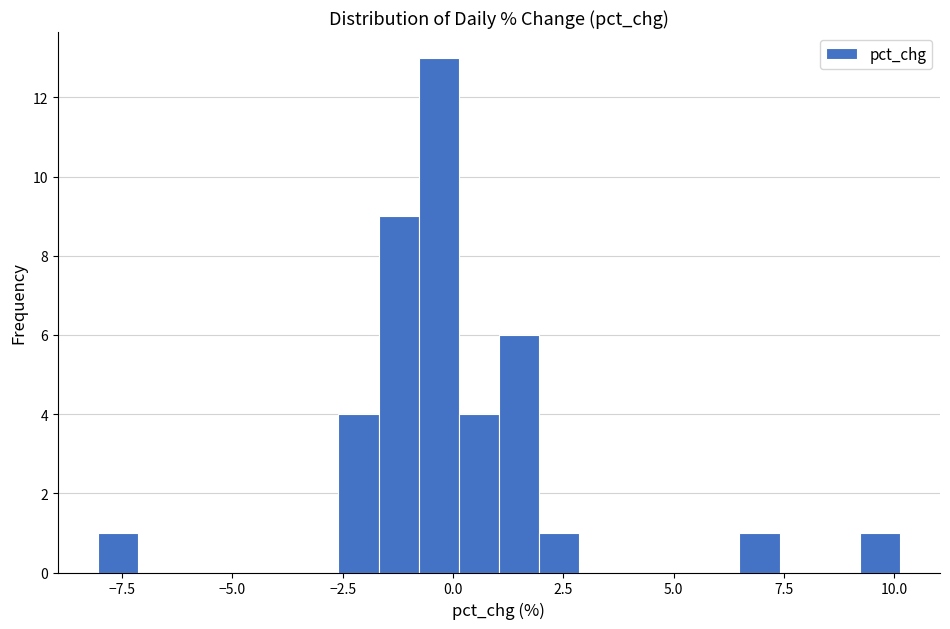

Read against the x-axis, roughly where is the centre of the tallest bar?

-0.5